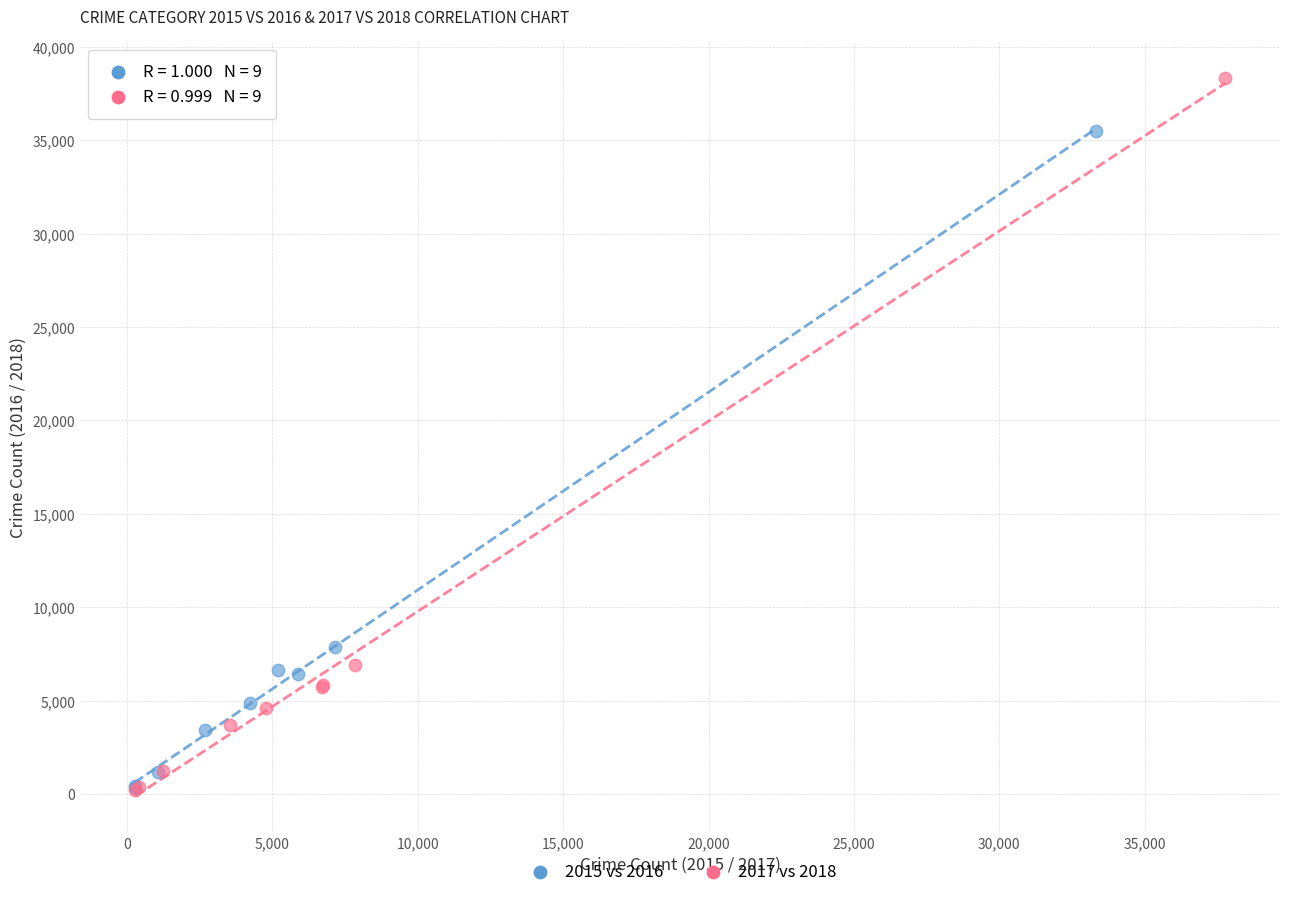

Which series has the largest Y range (max minus min)?

2017 vs 2018